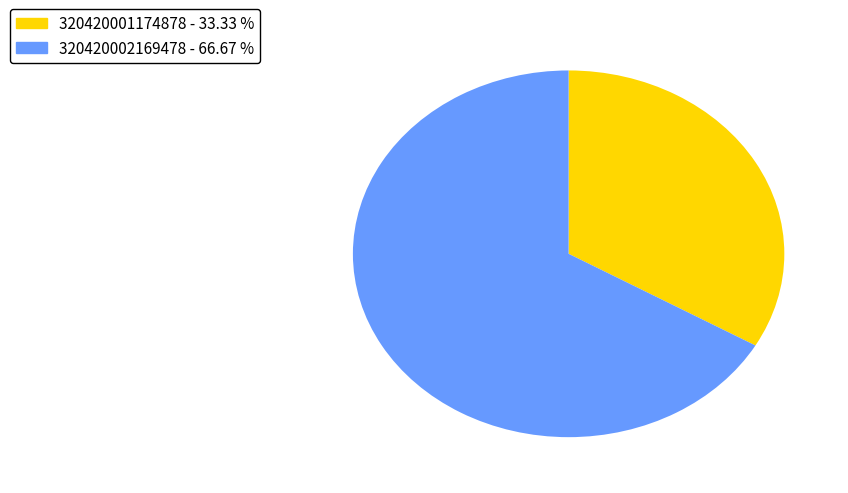

Rank the categories by value from lowest to highest.

320420001174878 - 33.33 %, 320420002169478 - 66.67 %